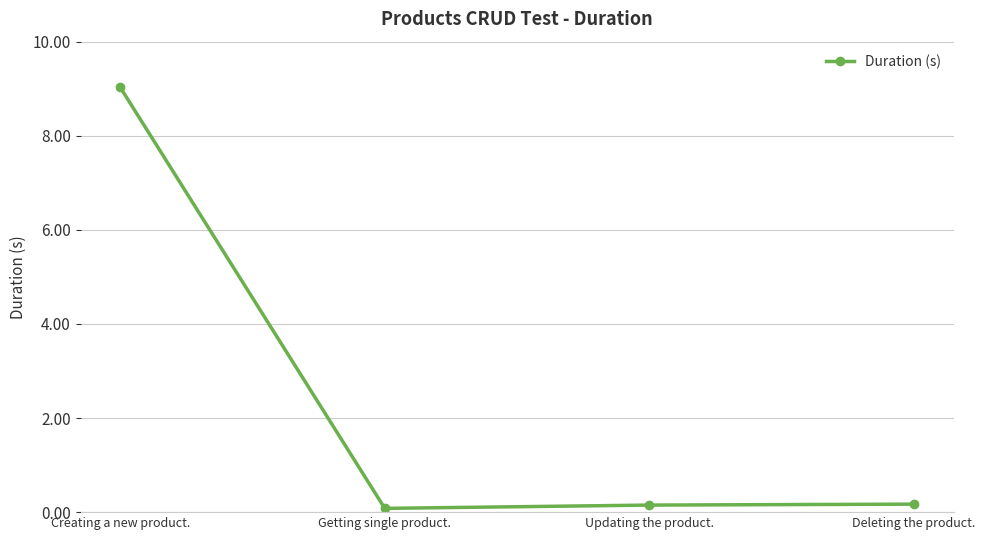

At which category does the chart reach its peak across all series?

Creating a new product.